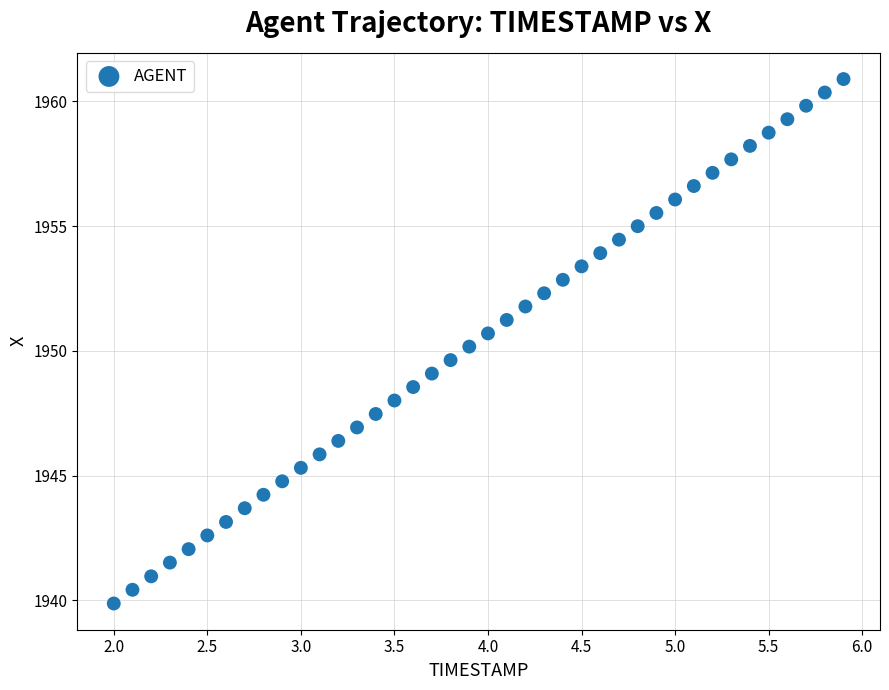

What is the range of X values (max minus min)?

3.9